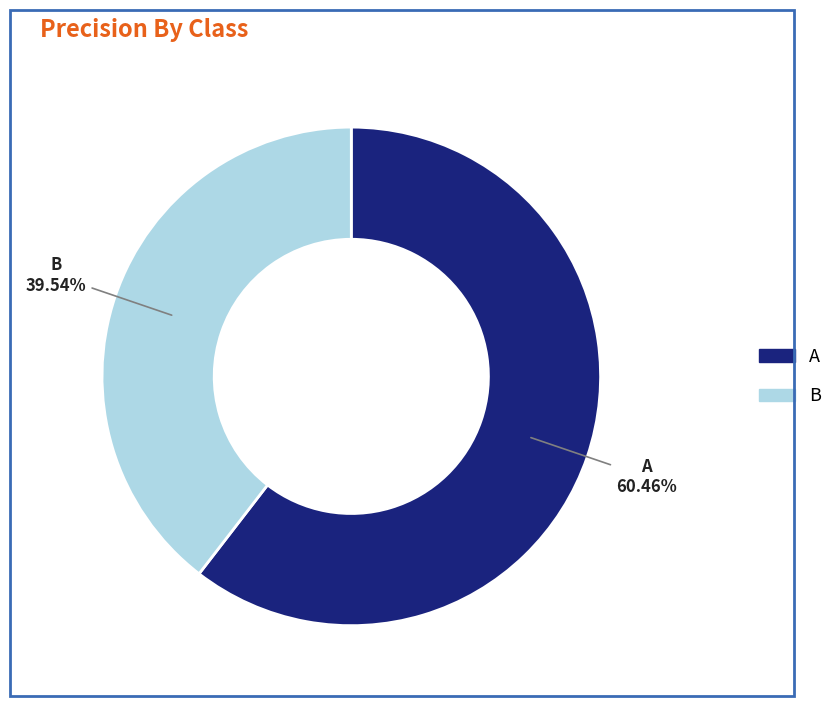

What is the largest slice in the pie chart?

A